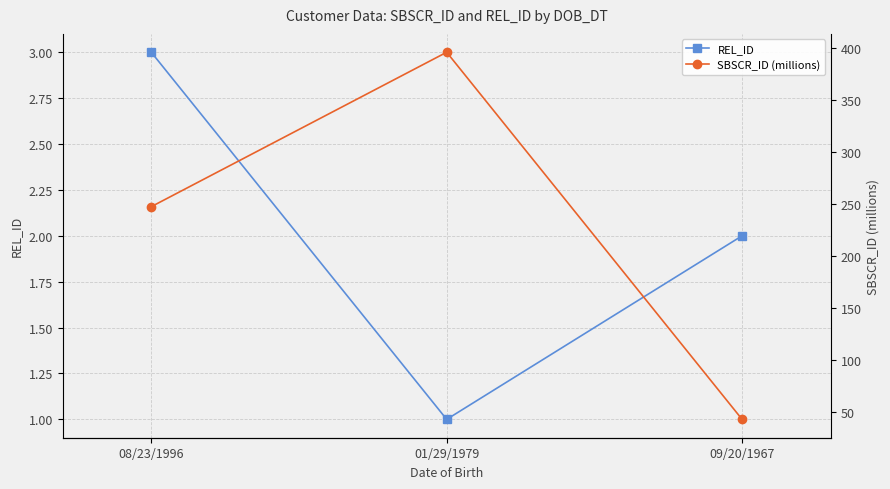

Reading left to right, transcribe all the data shown in this chart.

REL_ID: 08/23/1996=3.0	01/29/1979=1.0	09/20/1967=2.0
SBSCR_ID (millions): 08/23/1996=247.4	01/29/1979=396.0	09/20/1967=42.6